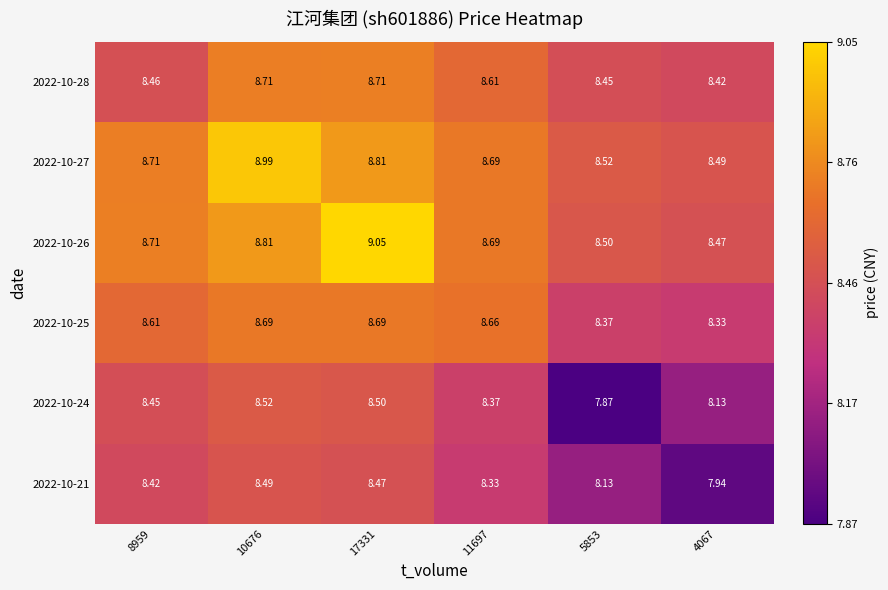

Is the value of 2022-10-25 at 11697 greater than the value of 2022-10-27 at 17331?

No